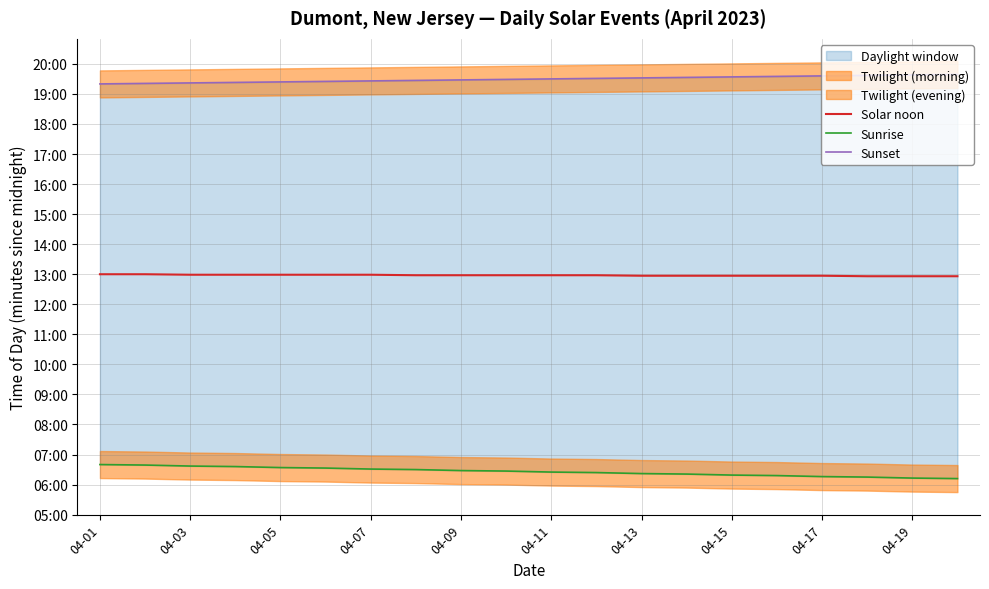

At which category is the sum across all series the highest?

04-01